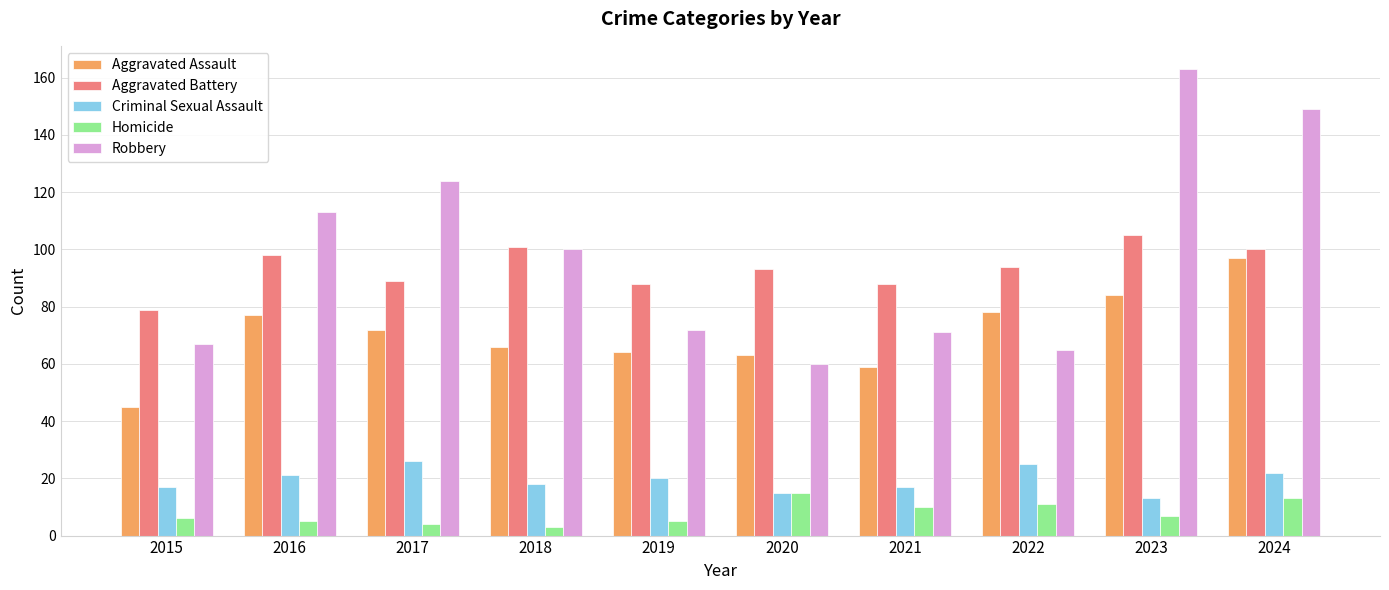

How many data points in Aggravated Battery are less than 94?

5